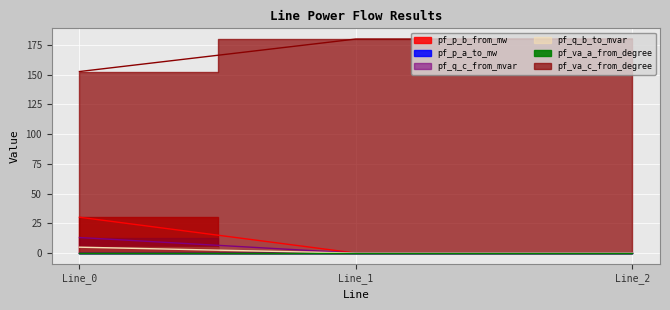

What is the highest value of the pf_p_b_from_mw series?

30.2